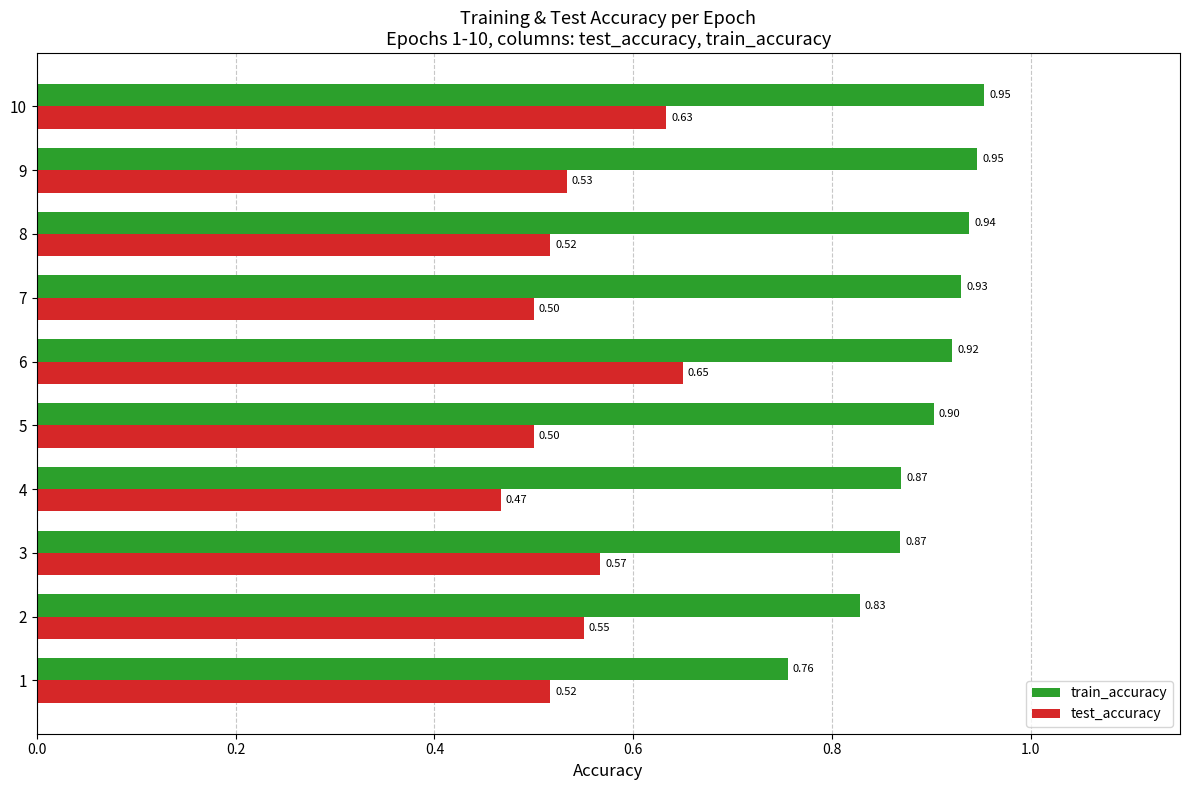

Rank the series by their average value, from lowest to highest.

test_accuracy, train_accuracy